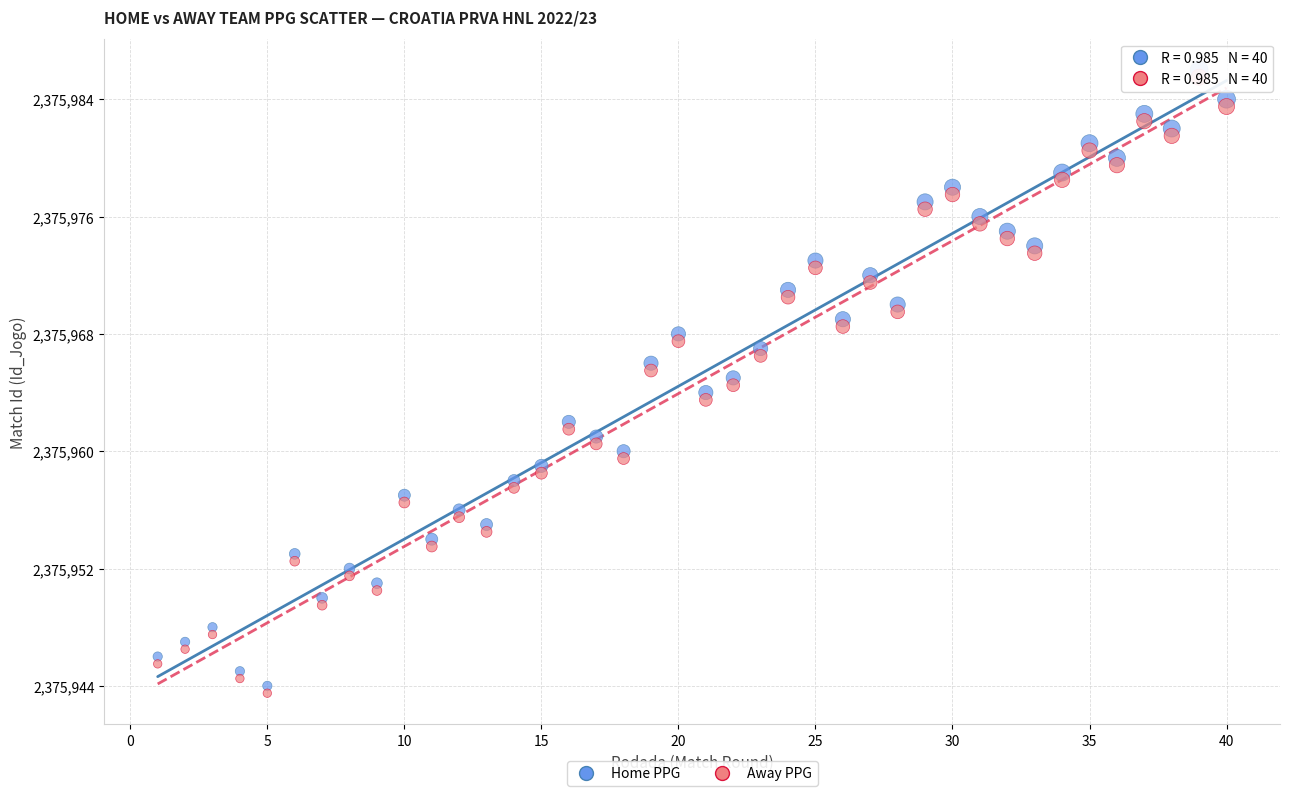

What is the X range (max minus min) for the scatter plot?

39.0